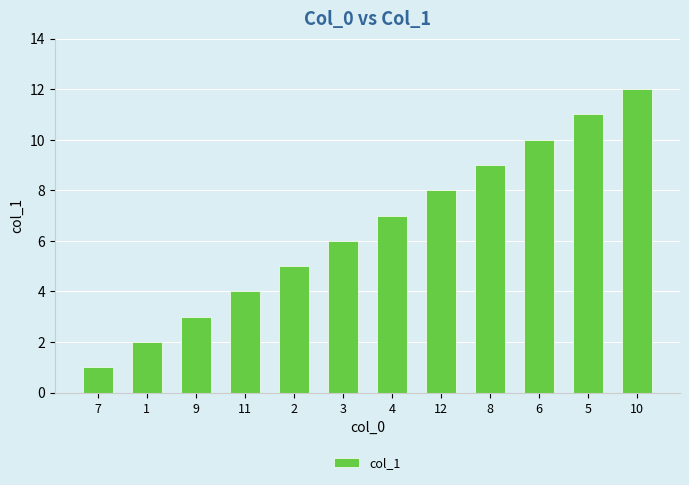

How many data points does each series have?

12